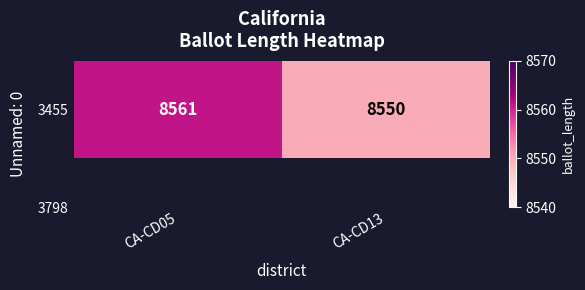

What is the minimum value shown in the chart?

8550